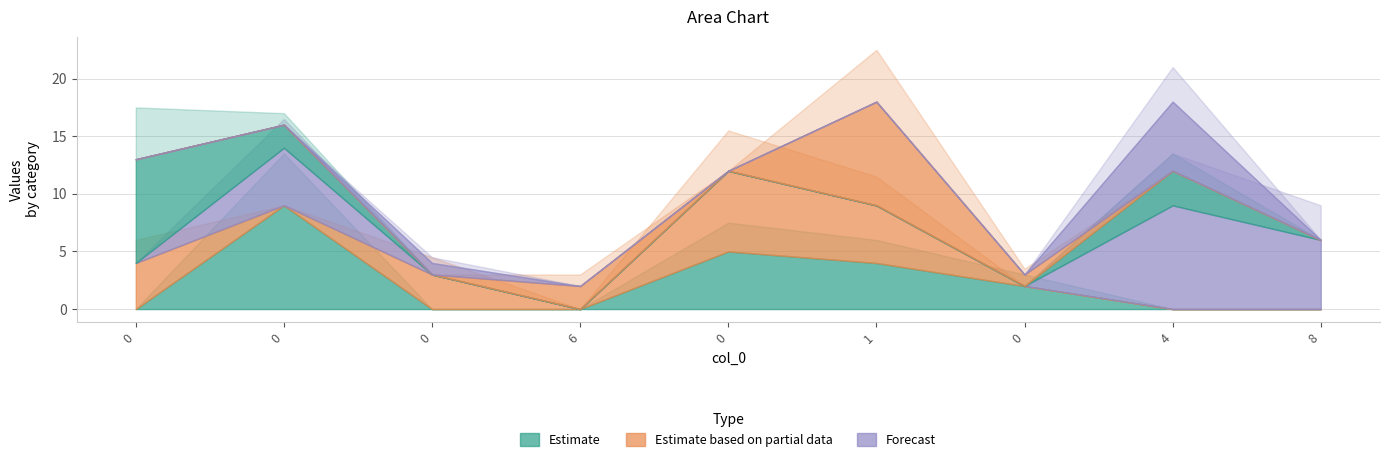

What is the total value across all series at 8?

6